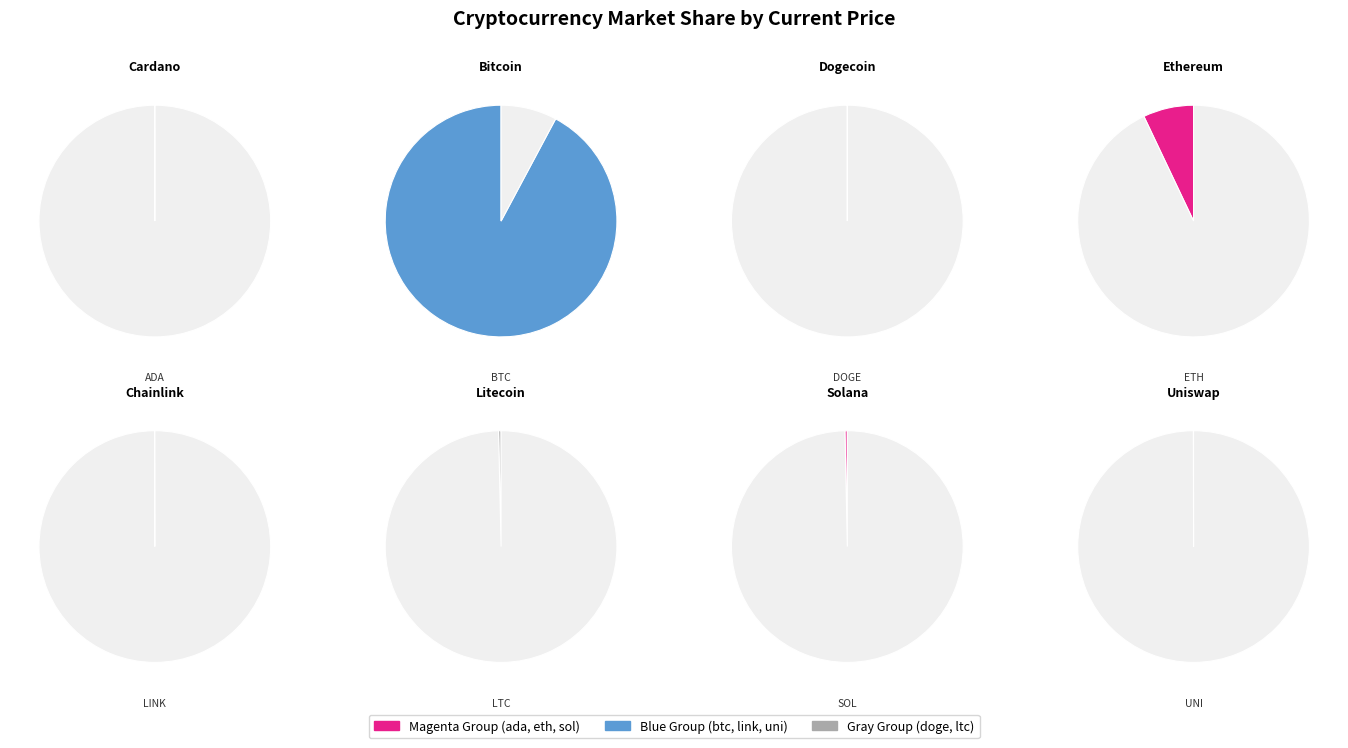

How many slices are in this pie chart?

8